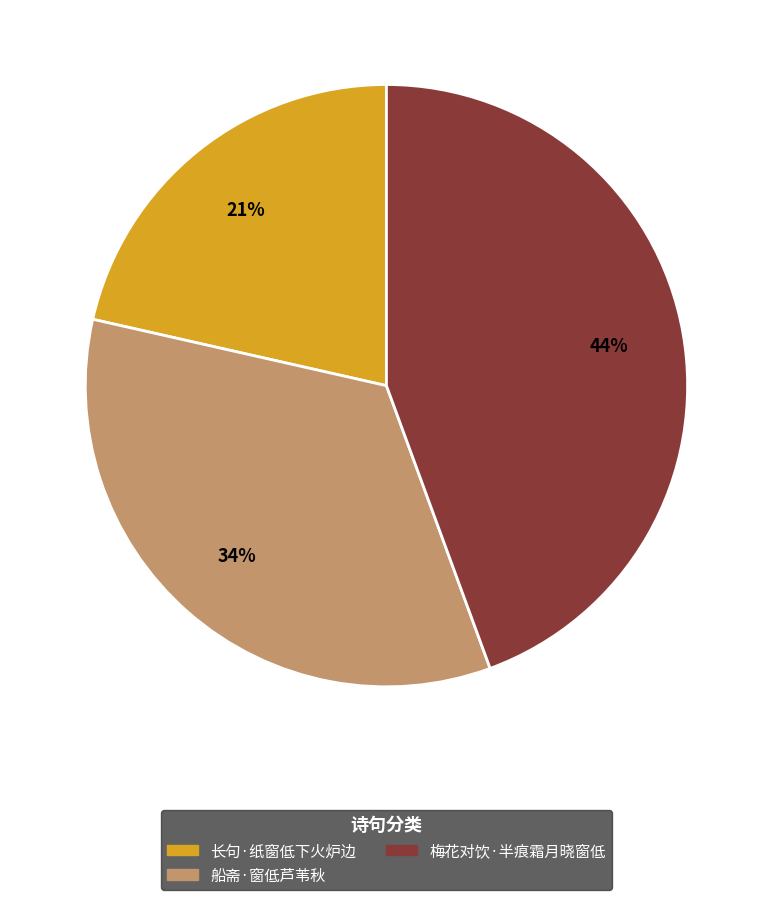

How many segments does this pie chart have?

3